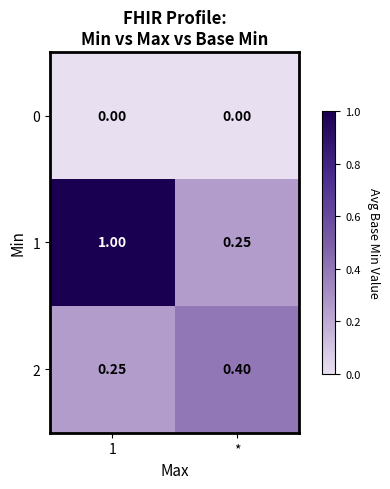

Rank the series by their average value, from lowest to highest.

0, 2, 1